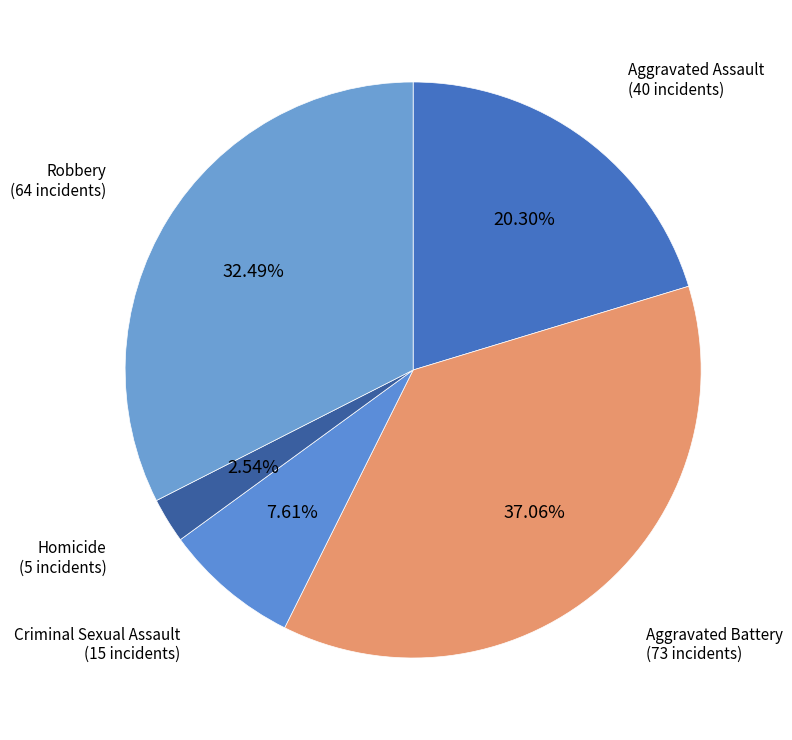

Which category has the smallest portion of the pie?

Homicide